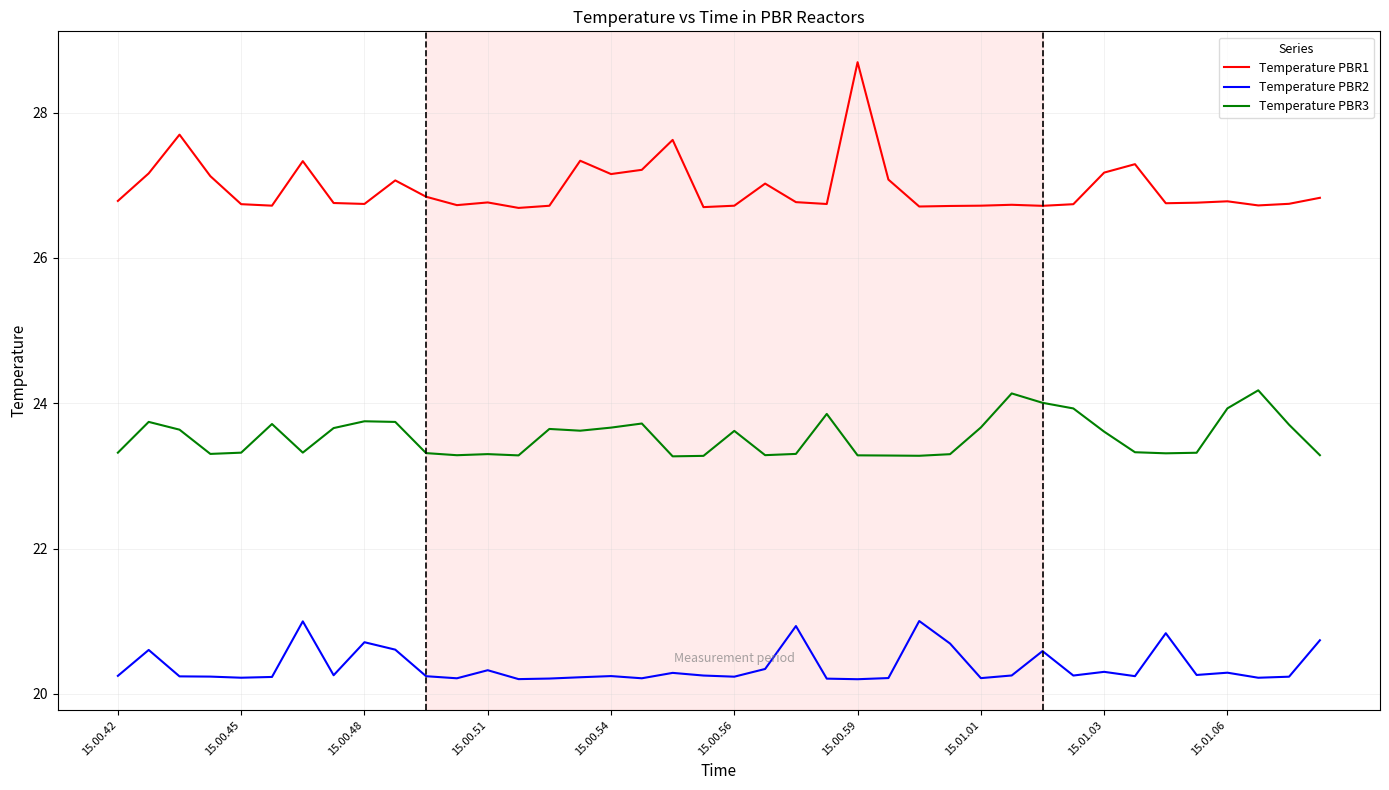

Does the chart display data point markers on the line(s)?

No